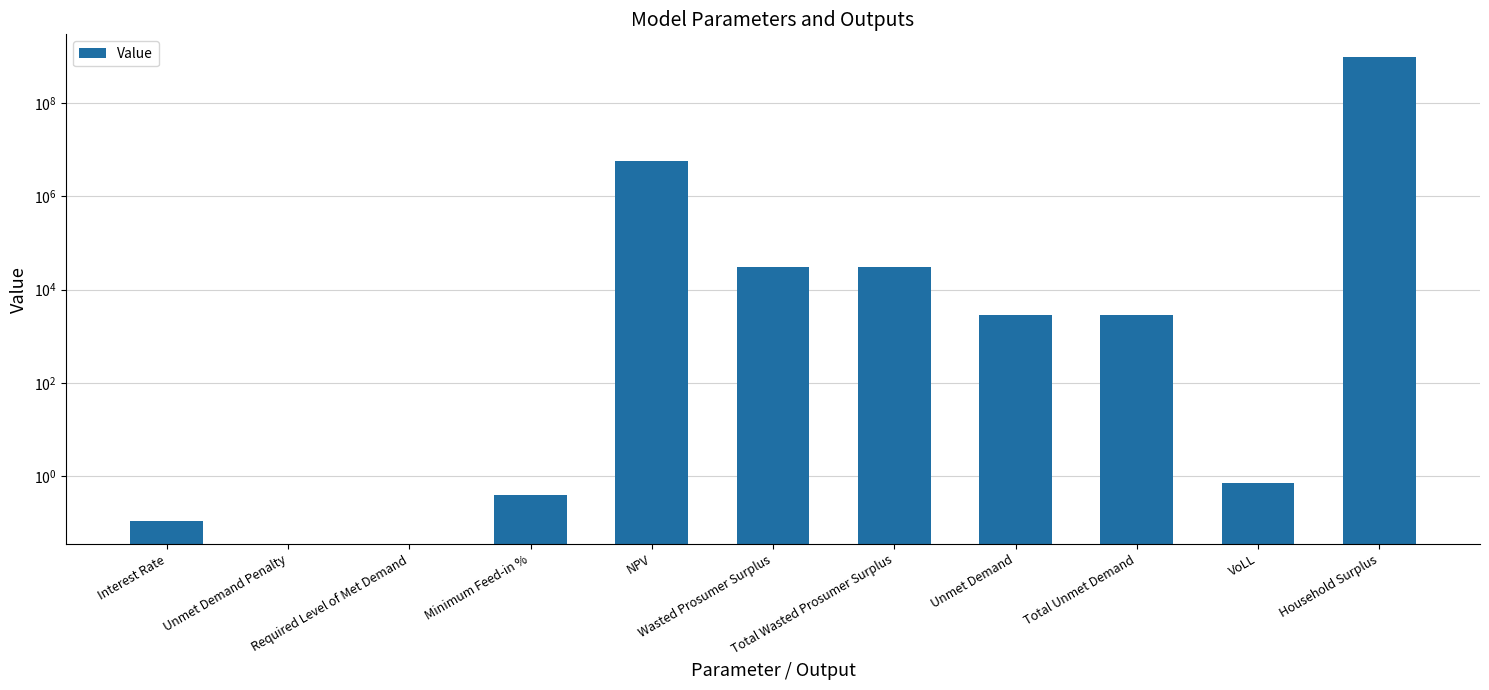

At which label does the data first exceed 2866?

NPV